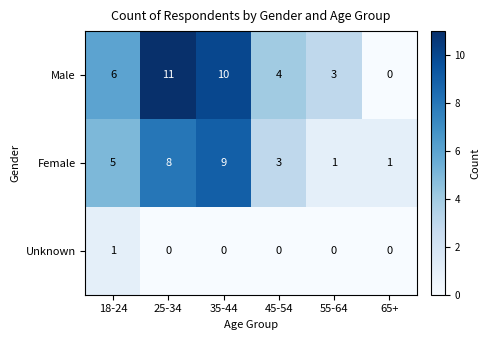

The value of Unknown at 65+ is 0. True or false?

True